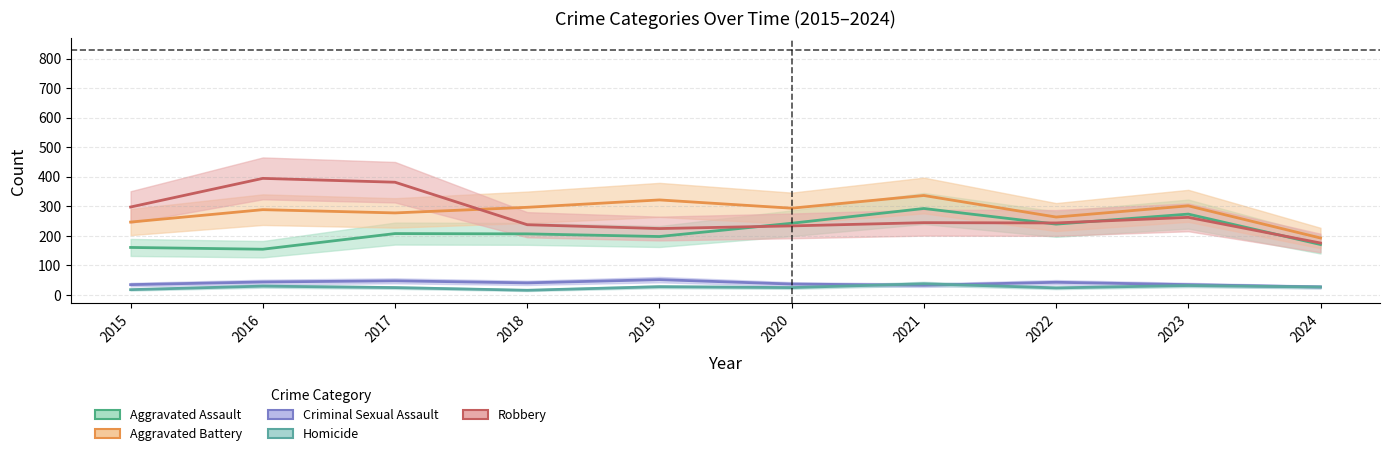

Reading left to right, list all the values displayed in this chart.

Aggravated Assault: 160	154	207	206	197	242	292	239	273	170
Aggravated Battery: 246	288	277	296	321	293	336	263	301	192
Criminal Sexual Assault: 34	43	47	40	51	36	32	42	34	26
Homicide: 17	29	24	15	27	24	37	23	31	26
Robbery: 297	394	381	237	224	233	244	243	262	175